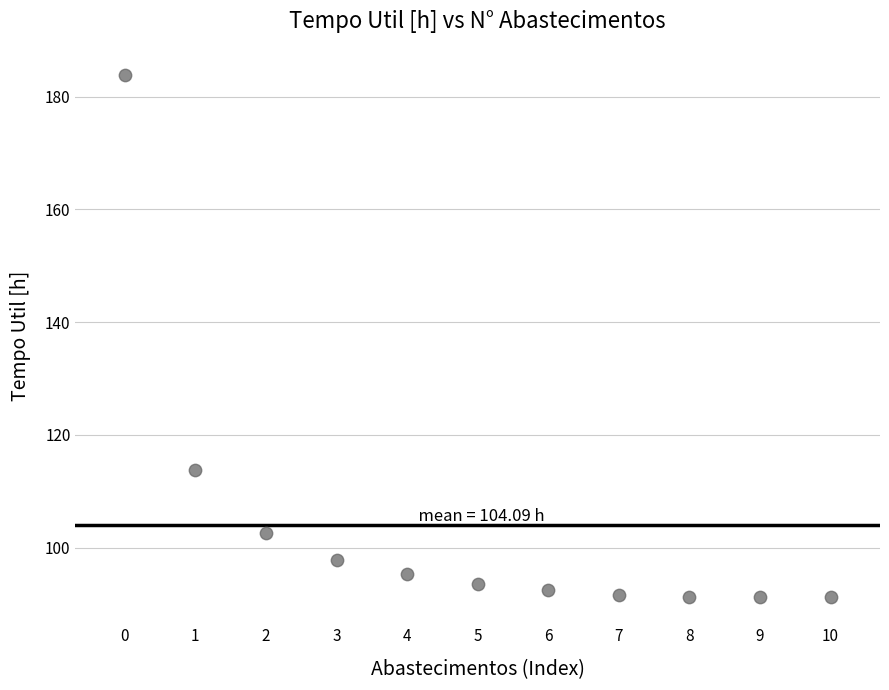

What is the average Y value?

104.1